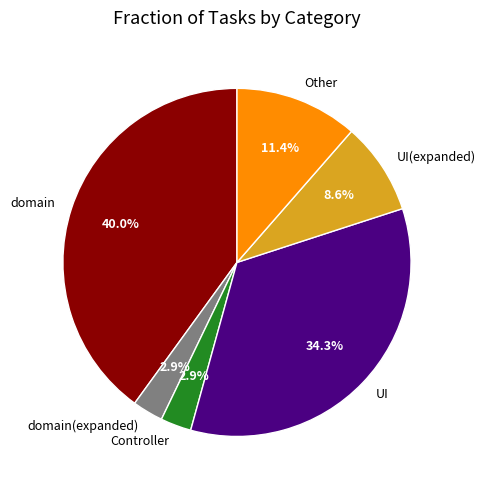

Is domain(expanded) the majority of the pie?

No